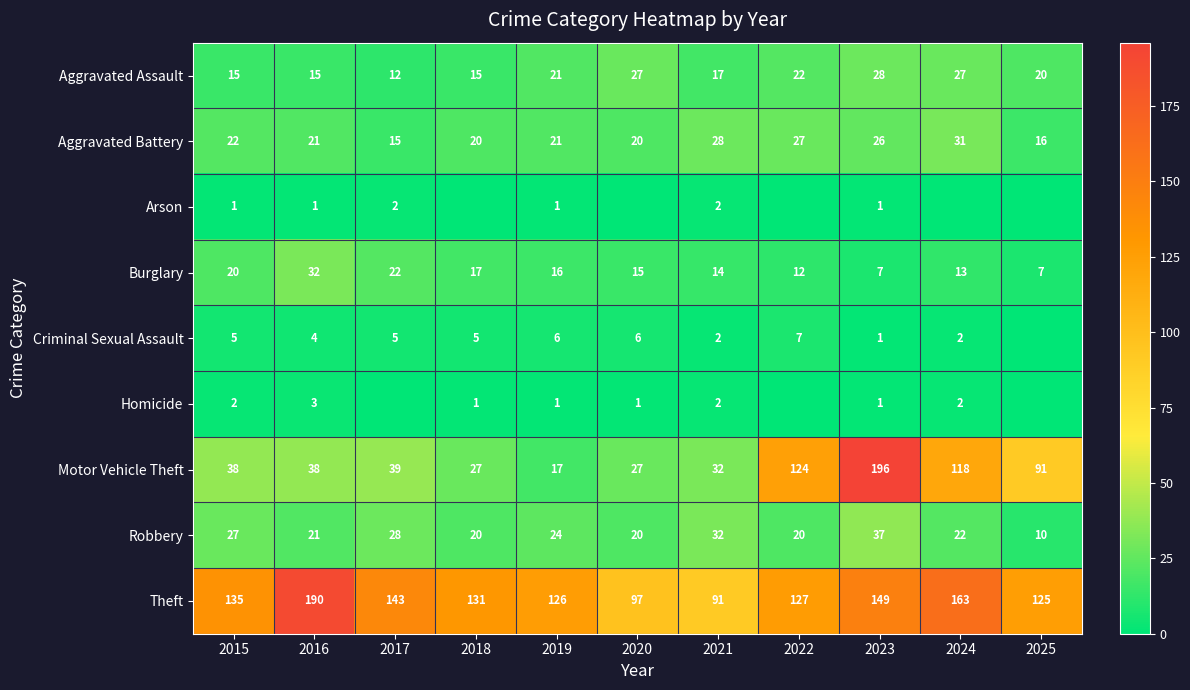

What is the minimum value for Aggravated Battery?

15